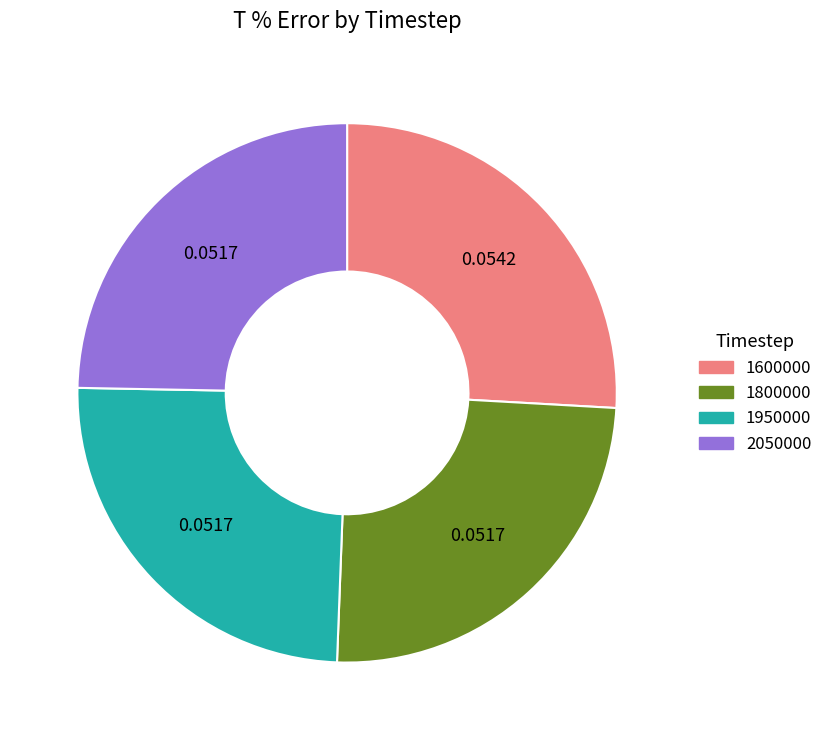

How many slices are in this pie chart?

4